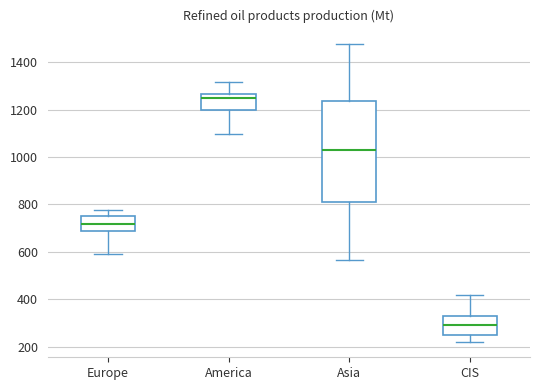

Which box's median line is the highest?

America